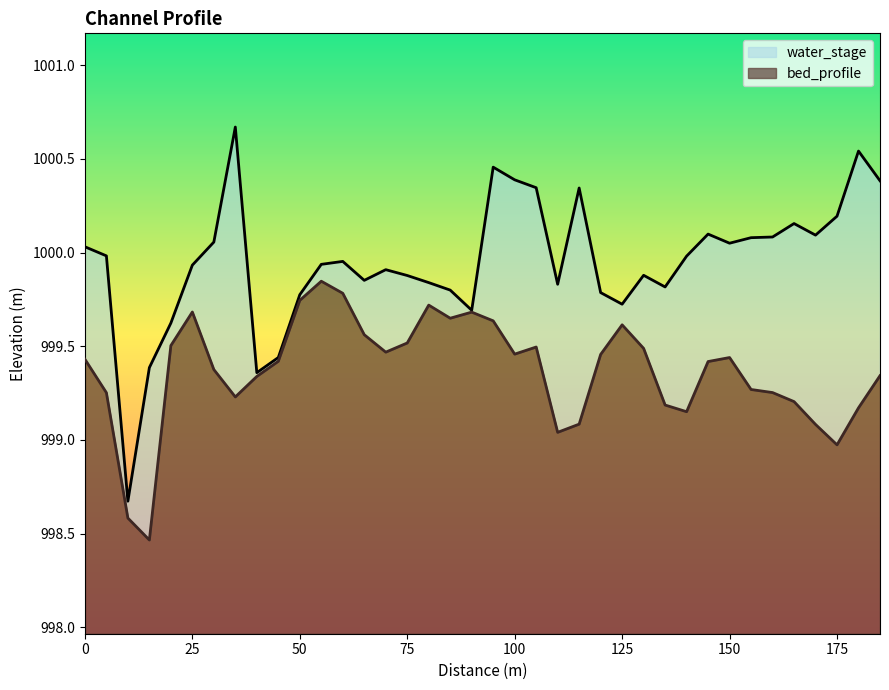

True or false: bed_profile has more than 1 points higher than both neighbors.

True